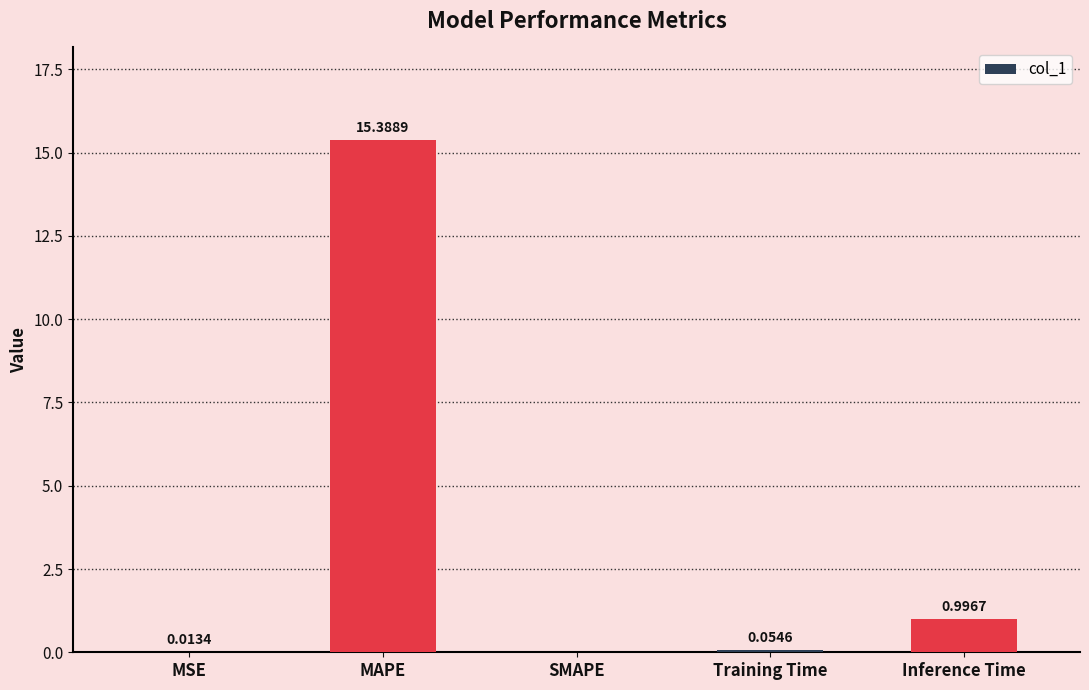

The value at SMAPE is -8.3. True or false?

False